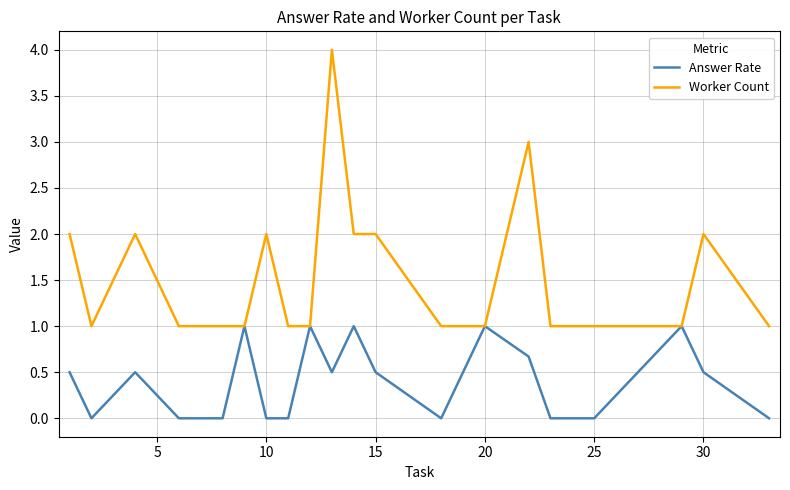

How many interior local peaks does the Answer Rate series have?

6